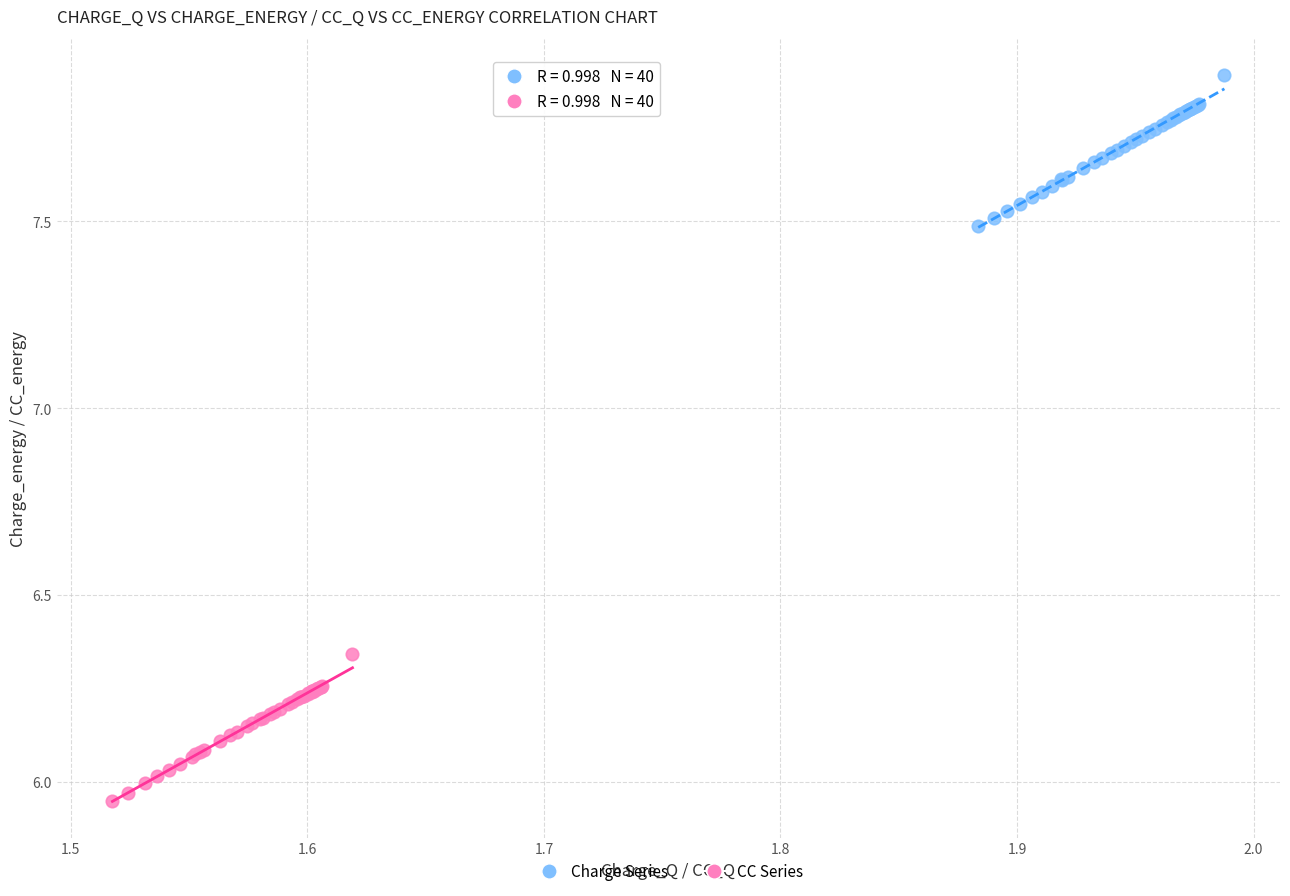

Which series has the widest spread of Y values?

Charge Series